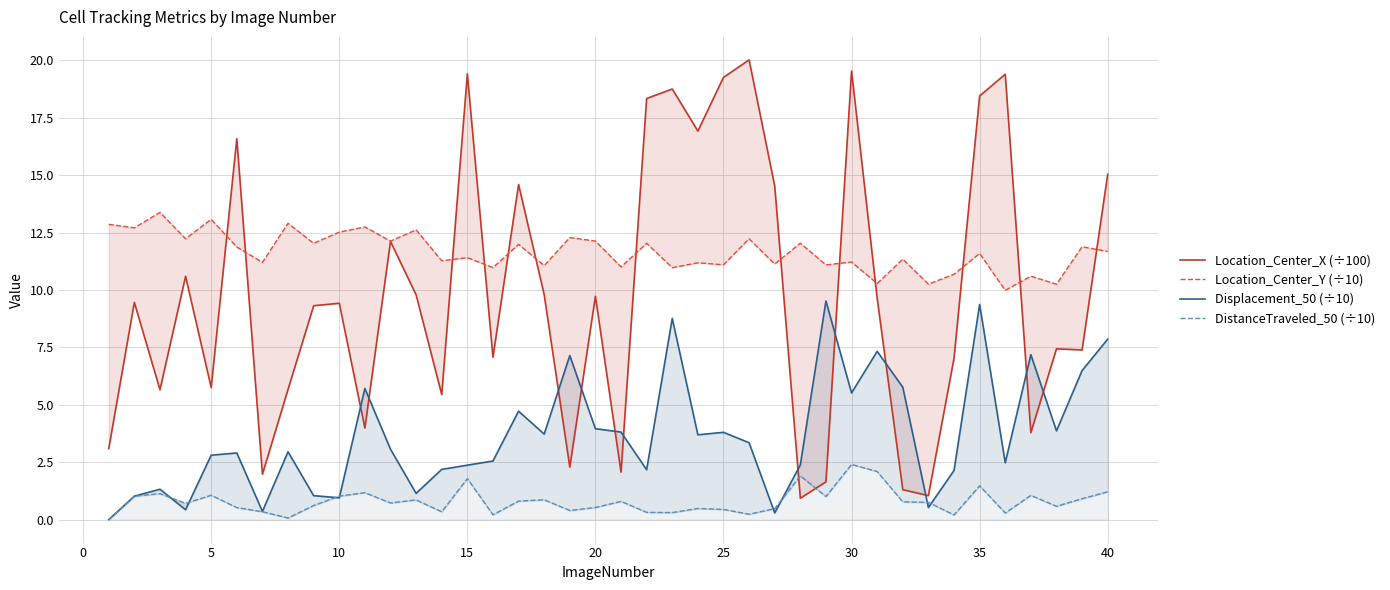

What are all the series names shown in the legend?

Location_Center_X (÷100), Location_Center_Y (÷10), Displacement_50 (÷10), DistanceTraveled_50 (÷10)